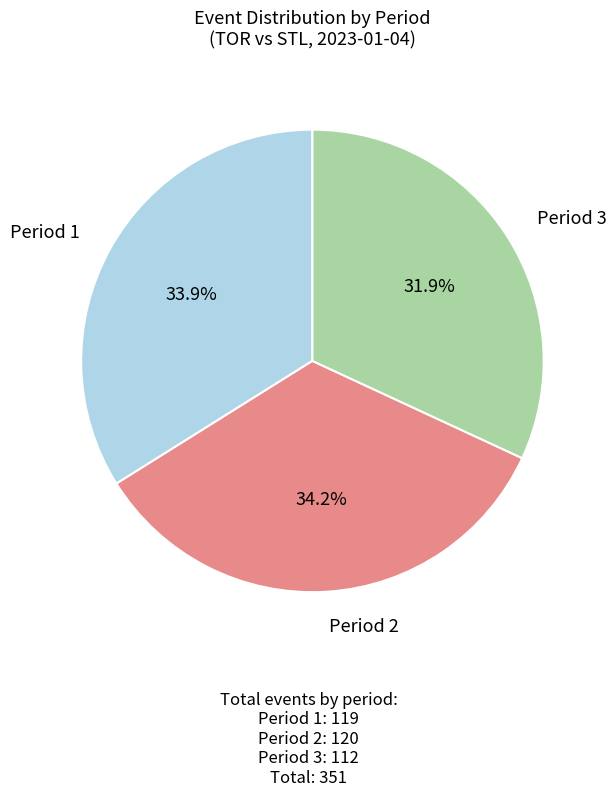

Count the number of slices in the pie.

3